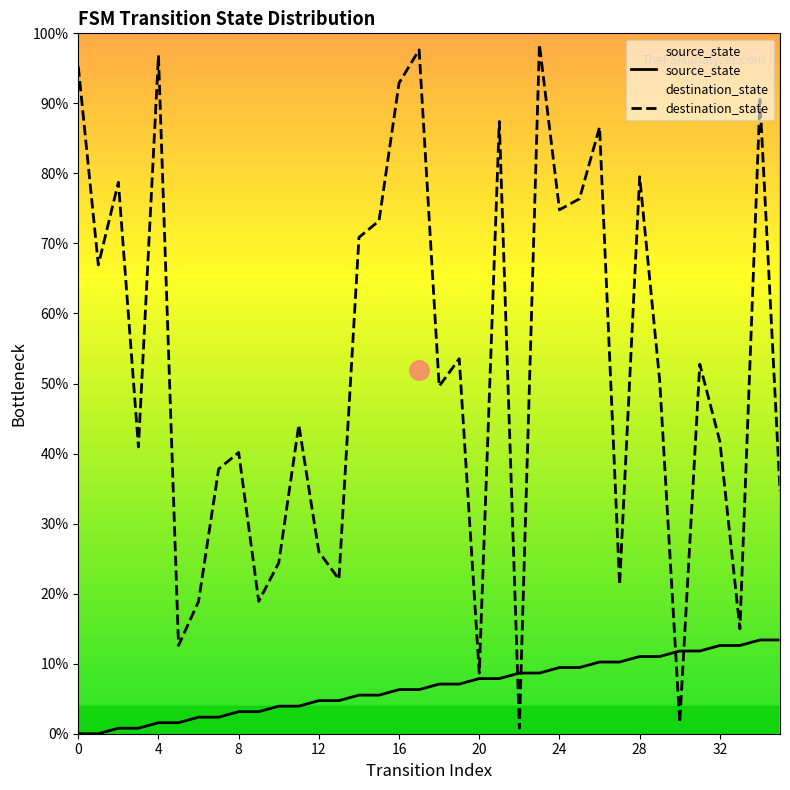

What is the sum of all source_state values?

240.9